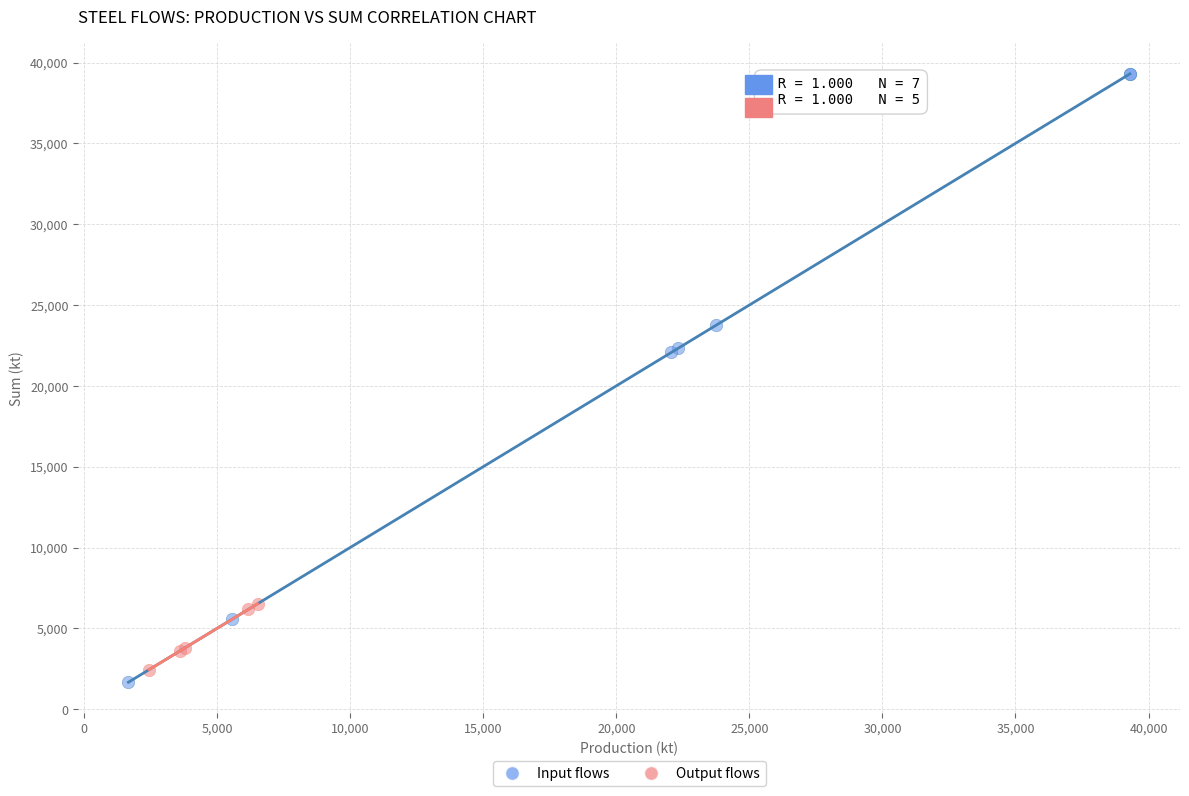

Which series reaches the minimum Y coordinate?

Input flows